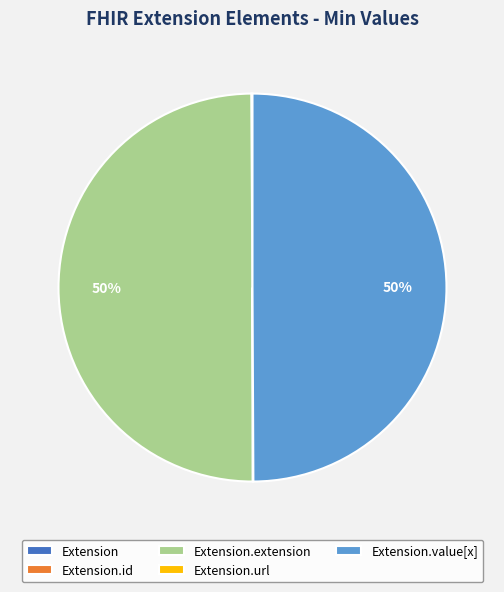

To the nearest percent, what is the difference between the largest and smallest slice percentages?

50%